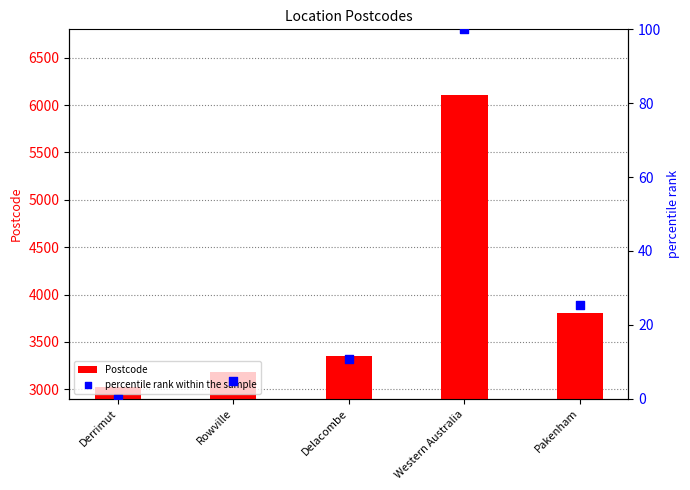

Which series has the largest total across all categories?

Postcode